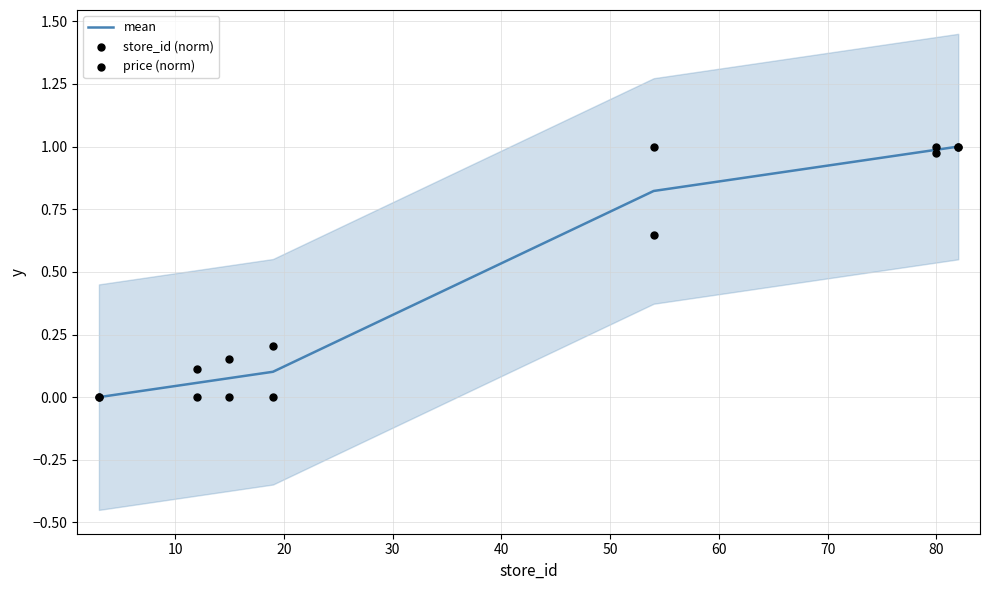

Which series has the largest total across all categories?

store_id (norm)